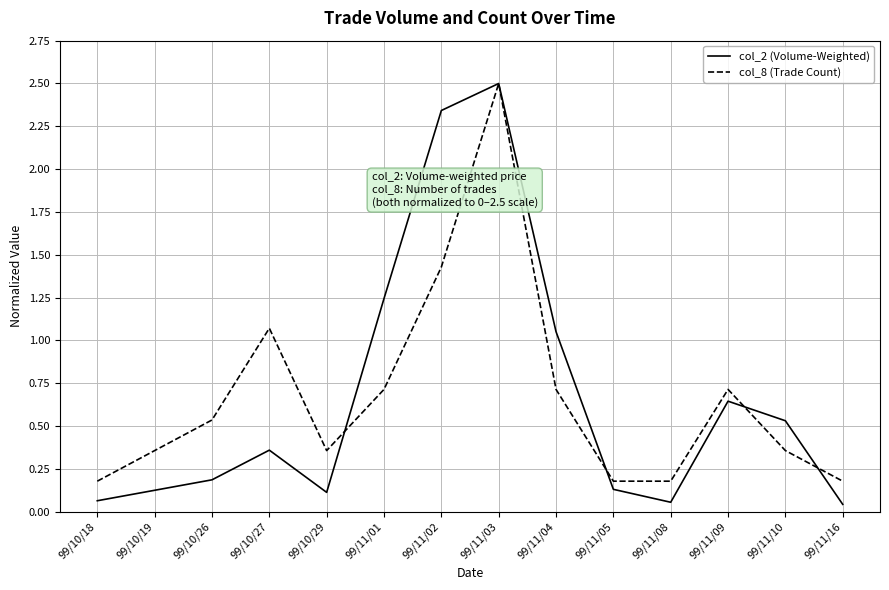

What is the sum of all col_8 (Trade Count) values?

9.5